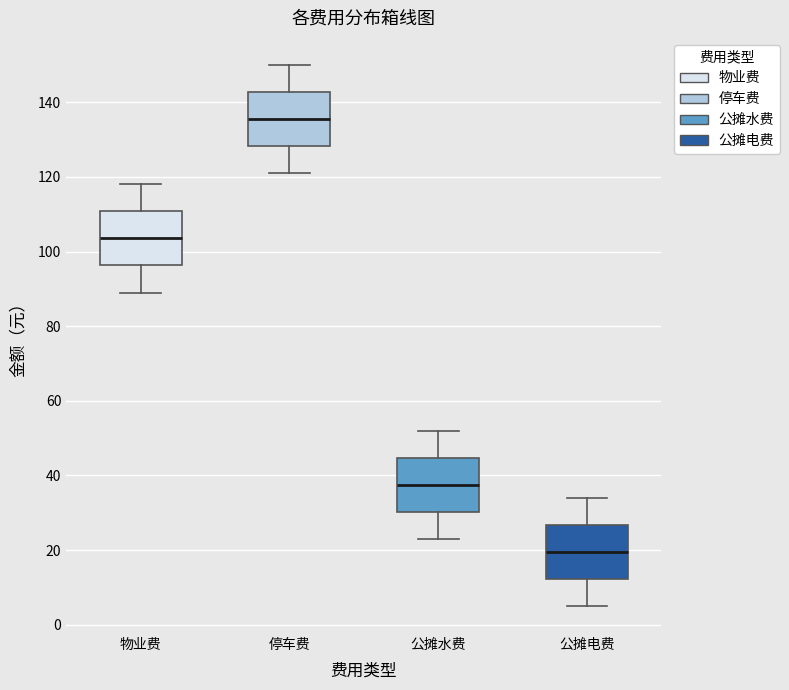

Reading left to right, transcribe this box plot: for each box, give where its median line is, the range the box spans, and where its two whiskers end, as read against the y-axis. The values are not printed on the chart, so give them approximately, as read against the axis.

物业费: median 104, box 96 to 110, whiskers 90 to 118
停车费: median 136, box 128 to 142, whiskers 122 to 150
公摊水费: median 38, box 30 to 44, whiskers 24 to 52
公摊电费: median 20, box 12 to 26, whiskers 6 to 34